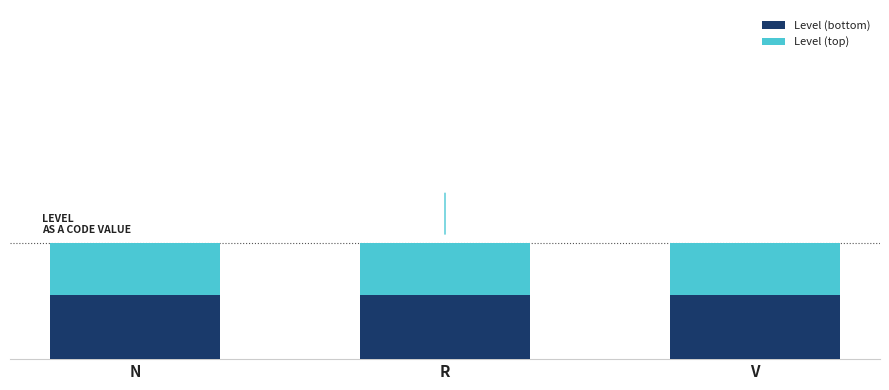

What are all the series names shown in the legend?

Level (bottom), Level (top)